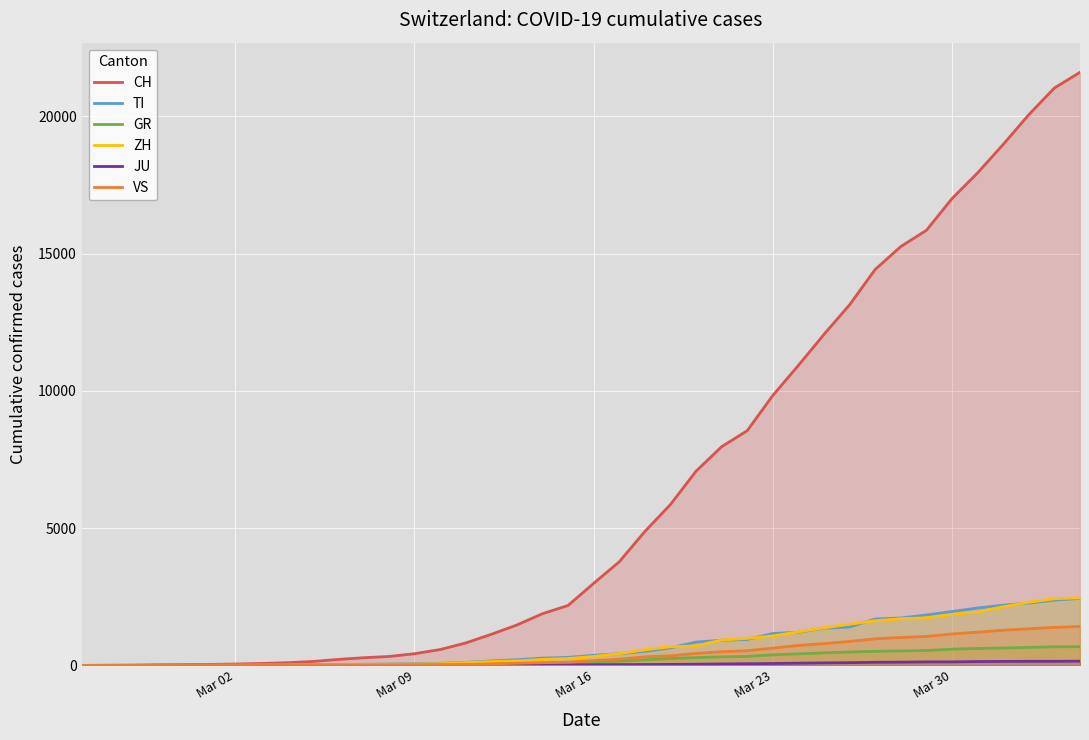

What are all the series names shown in the legend?

CH, TI, GR, ZH, JU, VS